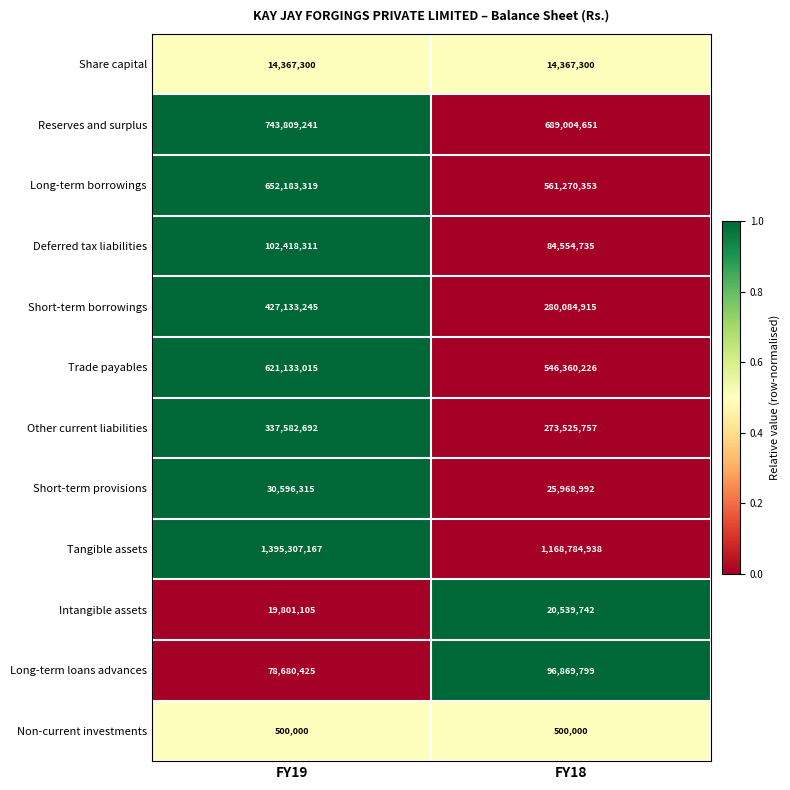

The Long-term borrowings series shows 561270353 at FY18. True or false?

True